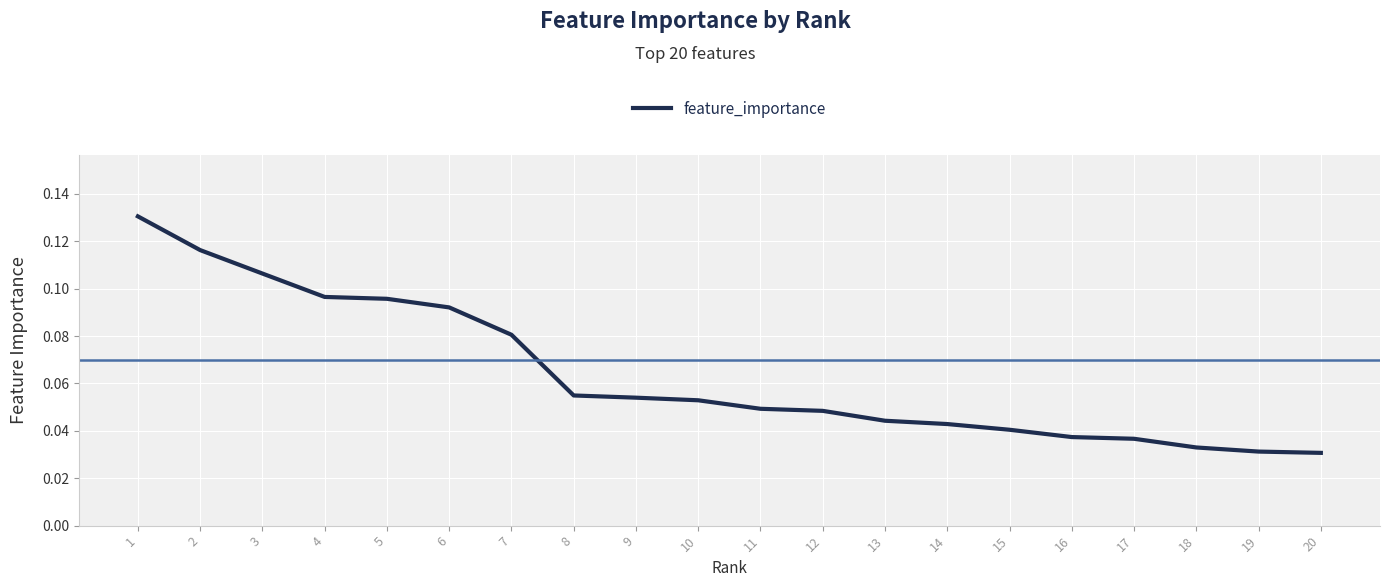

Which has a higher value, 20 or 13?

13